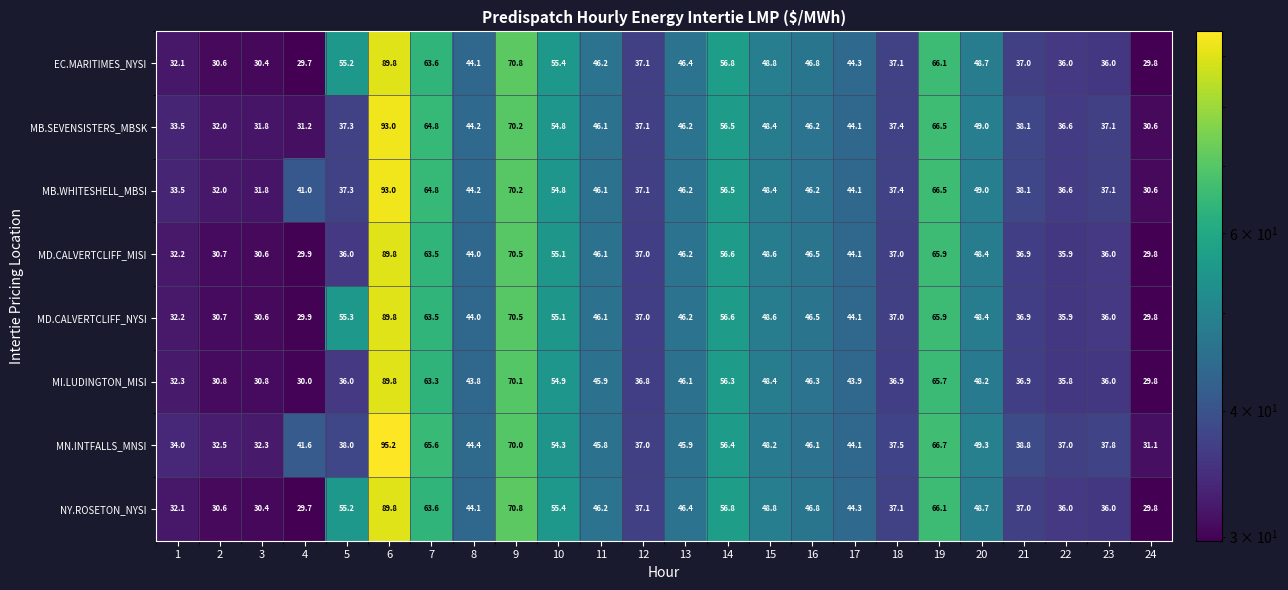

At which category is the sum across all series the highest?

6